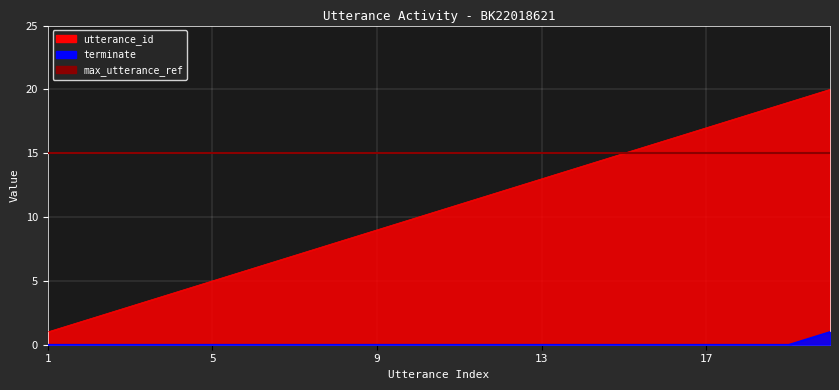

Between 14 and 20, which is larger?

20